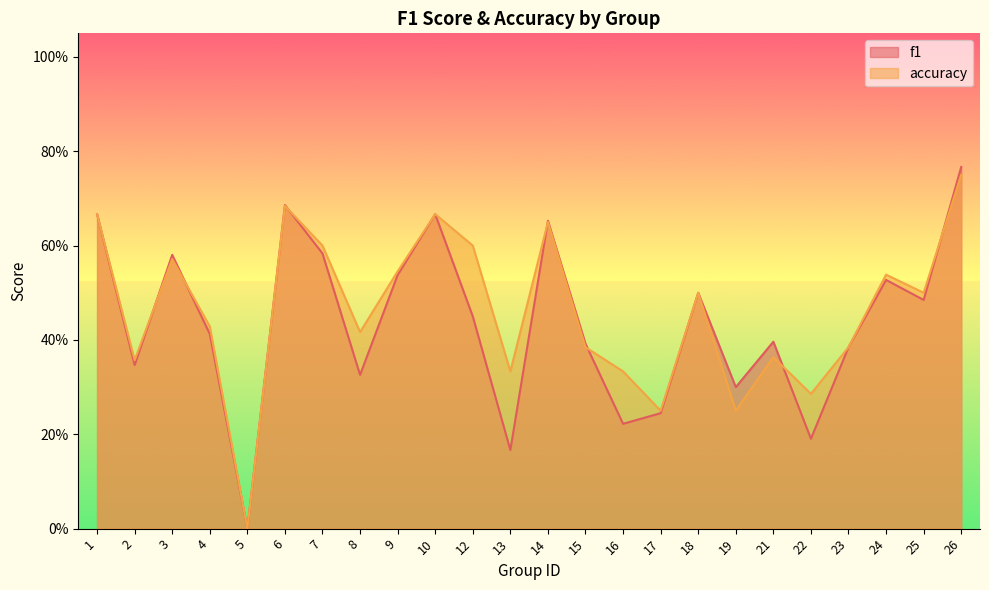

In accuracy, how many points are lower than both neighbors (excluding endpoints)?

8